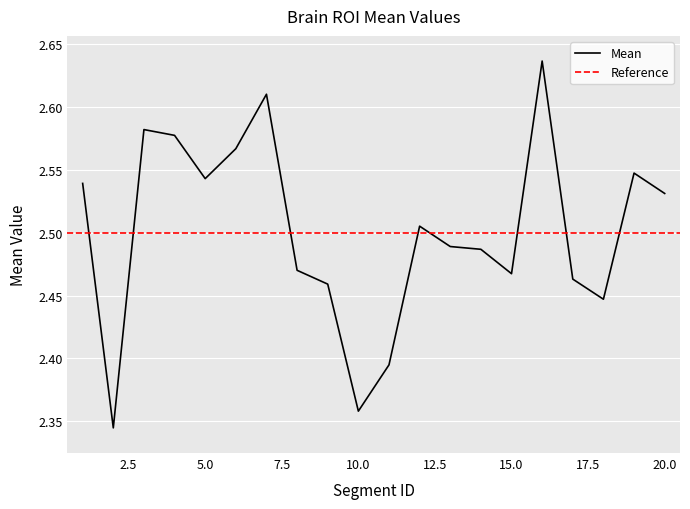

List the labels in order of value, smallest first.

2, 10, 11, 18, 9, 17, 15, 8, 14, 13, 12, 20, 1, 5, 19, 6, 4, 3, 7, 16